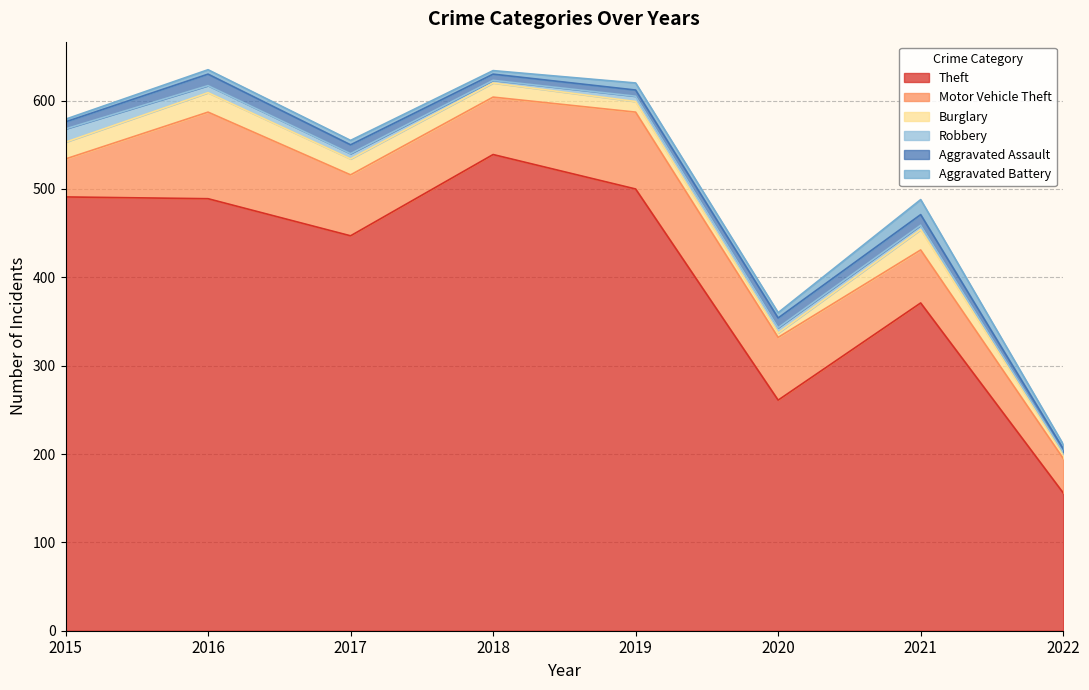

Does the chart display data point markers on the line(s)?

No